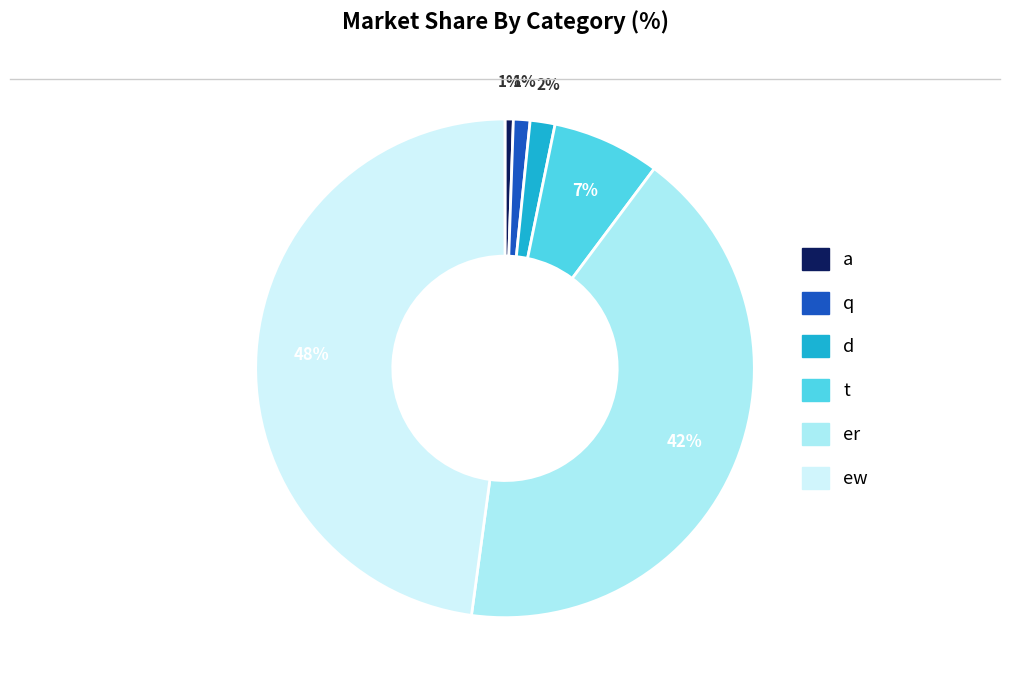

Does any single category account for the majority?

No